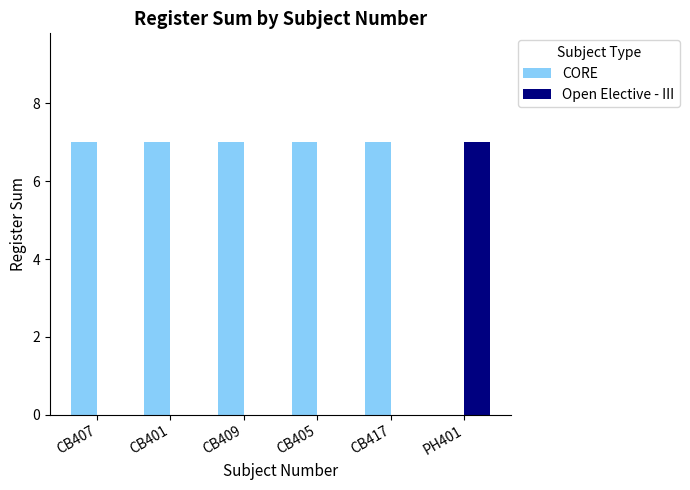

Reading left to right, transcribe all the data shown in this chart.

CORE: 7	7	7	7	7	0
Open Elective - III: 0	0	0	0	0	7